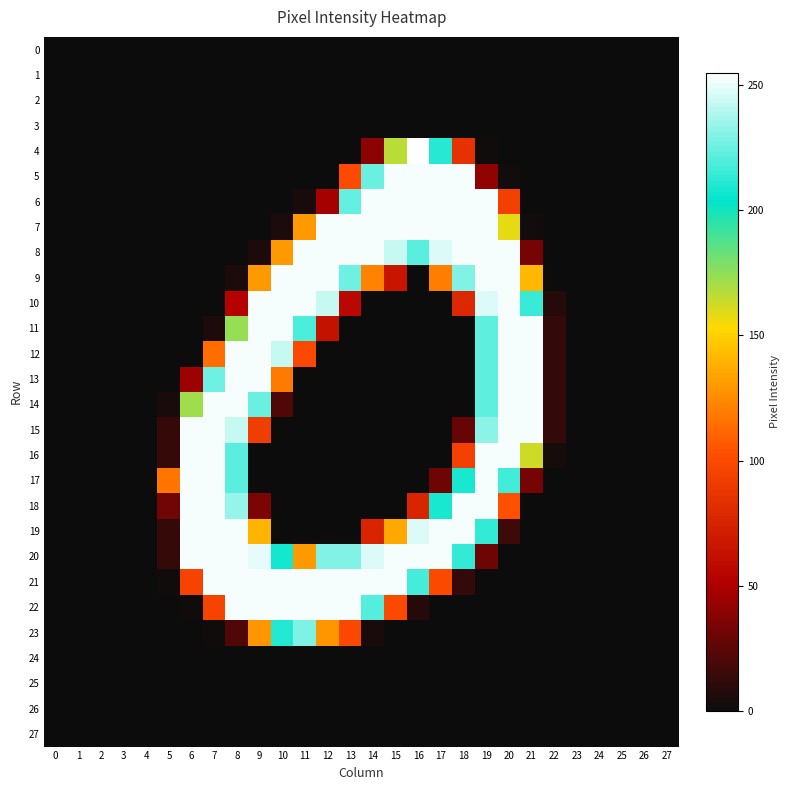

Reading right to left, what are all the values shown in this chart?

0: 27=0	26=0	25=0	24=0	23=0	22=0	21=0	20=0	19=0	18=0	17=0	16=0	15=0	14=0	13=0	12=0	11=0	10=0	9=0	8=0	7=0	6=0	5=0	4=0	3=0	2=0	1=0	0=0
1: 27=0	26=0	25=0	24=0	23=0	22=0	21=0	20=0	19=0	18=0	17=0	16=0	15=0	14=0	13=0	12=0	11=0	10=0	9=0	8=0	7=0	6=0	5=0	4=0	3=0	2=0	1=0	0=0
2: 27=0	26=0	25=0	24=0	23=0	22=0	21=0	20=0	19=0	18=0	17=0	16=0	15=0	14=0	13=0	12=0	11=0	10=0	9=0	8=0	7=0	6=0	5=0	4=0	3=0	2=0	1=0	0=0
3: 27=0	26=0	25=0	24=0	23=0	22=0	21=0	20=0	19=0	18=0	17=0	16=0	15=0	14=0	13=0	12=0	11=0	10=0	9=0	8=0	7=0	6=0	5=0	4=0	3=0	2=0	1=0	0=0
4: 27=0	26=0	25=0	24=0	23=0	22=0	21=0	20=0	19=1	18=85	17=212	16=255	15=167	14=39	13=0	12=0	11=0	10=0	9=0	8=0	7=0	6=0	5=0	4=0	3=0	2=0	1=0	0=0
5: 27=0	26=0	25=0	24=0	23=0	22=0	21=0	20=2	19=41	18=253	17=253	16=253	15=253	14=225	13=101	12=0	11=0	10=0	9=0	8=0	7=0	6=0	5=0	4=0	3=0	2=0	1=0	0=0
6: 27=0	26=0	25=0	24=0	23=0	22=0	21=0	20=94	19=253	18=253	17=253	16=253	15=253	14=253	13=224	12=47	11=4	10=0	9=0	8=0	7=0	6=0	5=0	4=0	3=0	2=0	1=0	0=0
7: 27=0	26=0	25=0	24=0	23=0	22=0	21=2	20=158	19=253	18=253	17=253	16=253	15=253	14=253	13=253	12=253	11=130	10=5	9=0	8=0	7=0	6=0	5=0	4=0	3=0	2=0	1=0	0=0
8: 27=0	26=0	25=0	24=0	23=0	22=0	21=33	20=253	19=253	18=253	17=248	16=222	15=244	14=253	13=253	12=253	11=253	10=130	9=5	8=0	7=0	6=0	5=0	4=0	3=0	2=0	1=0	0=0
9: 27=0	26=0	25=0	24=0	23=0	22=0	21=141	20=253	19=253	18=230	17=120	16=0	15=65	14=122	13=226	12=253	11=253	10=253	9=130	8=5	7=0	6=0	5=0	4=0	3=0	2=0	1=0	0=0
10: 27=0	26=0	25=0	24=0	23=0	22=8	21=215	20=253	19=248	18=78	17=0	16=0	15=0	14=0	13=56	12=244	11=253	10=253	9=253	8=53	7=0	6=0	5=0	4=0	3=0	2=0	1=0	0=0
11: 27=0	26=0	25=0	24=0	23=0	22=12	21=253	20=253	19=223	18=0	17=0	16=0	15=0	14=0	13=0	12=63	11=219	10=253	9=253	8=174	7=5	6=0	5=0	4=0	3=0	2=0	1=0	0=0
12: 27=0	26=0	25=0	24=0	23=0	22=12	21=253	20=253	19=223	18=0	17=0	16=0	15=0	14=0	13=0	12=0	11=99	10=244	9=253	8=253	7=114	6=0	5=0	4=0	3=0	2=0	1=0	0=0
13: 27=0	26=0	25=0	24=0	23=0	22=12	21=253	20=253	19=223	18=0	17=0	16=0	15=0	14=0	13=0	12=0	11=0	10=119	9=253	8=253	7=226	6=45	5=0	4=0	3=0	2=0	1=0	0=0
14: 27=0	26=0	25=0	24=0	23=0	22=12	21=253	20=253	19=223	18=0	17=0	16=0	15=0	14=0	13=0	12=0	11=0	10=21	9=225	8=253	7=253	6=172	5=4	4=0	3=0	2=0	1=0	0=0
15: 27=0	26=0	25=0	24=0	23=0	22=12	21=253	20=253	19=232	18=28	17=0	16=0	15=0	14=0	13=0	12=0	11=0	10=0	9=92	8=244	7=253	6=253	5=13	4=0	3=0	2=0	1=0	0=0
16: 27=0	26=0	25=0	24=0	23=0	22=3	21=163	20=253	19=253	18=94	17=0	16=0	15=0	14=0	13=0	12=0	11=0	10=0	9=0	8=222	7=253	6=253	5=13	4=0	3=0	2=0	1=0	0=0
17: 27=0	26=0	25=0	24=0	23=0	22=0	21=33	20=217	19=253	18=209	17=30	16=0	15=0	14=0	13=0	12=0	11=0	10=0	9=0	8=222	7=253	6=253	5=117	4=0	3=0	2=0	1=0	0=0
18: 27=0	26=0	25=0	24=0	23=0	22=0	21=0	20=103	19=253	18=253	17=209	16=76	15=0	14=0	13=0	12=0	11=0	10=0	9=34	8=234	7=253	6=253	5=31	4=0	3=0	2=0	1=0	0=0
19: 27=0	26=0	25=0	24=0	23=0	22=0	21=0	20=15	19=214	18=253	17=253	16=248	15=136	14=76	13=0	12=0	11=0	10=0	9=140	8=253	7=253	6=253	5=13	4=0	3=0	2=0	1=0	0=0
20: 27=0	26=0	25=0	24=0	23=0	22=0	21=0	20=0	19=30	18=214	17=253	16=253	15=253	14=248	13=230	12=230	11=130	10=208	9=250	8=253	7=253	6=253	5=13	4=0	3=0	2=0	1=0	0=0
21: 27=0	26=0	25=0	24=0	23=0	22=0	21=0	20=0	19=0	18=12	17=100	16=218	15=253	14=253	13=253	12=253	11=253	10=253	9=253	8=253	7=253	6=96	5=1	4=0	3=0	2=0	1=0	0=0
22: 27=0	26=0	25=0	24=0	23=0	22=0	21=0	20=0	19=0	18=0	17=0	16=8	15=100	14=221	13=253	12=253	11=253	10=253	9=253	8=253	7=96	6=1	5=0	4=0	3=0	2=0	1=0	0=0
23: 27=0	26=0	25=0	24=0	23=0	22=0	21=0	20=0	19=0	18=0	17=0	16=0	15=0	14=4	13=99	12=129	11=229	10=211	9=129	8=21	7=1	6=0	5=0	4=0	3=0	2=0	1=0	0=0
24: 27=0	26=0	25=0	24=0	23=0	22=0	21=0	20=0	19=0	18=0	17=0	16=0	15=0	14=0	13=0	12=0	11=0	10=0	9=0	8=0	7=0	6=0	5=0	4=0	3=0	2=0	1=0	0=0
25: 27=0	26=0	25=0	24=0	23=0	22=0	21=0	20=0	19=0	18=0	17=0	16=0	15=0	14=0	13=0	12=0	11=0	10=0	9=0	8=0	7=0	6=0	5=0	4=0	3=0	2=0	1=0	0=0
26: 27=0	26=0	25=0	24=0	23=0	22=0	21=0	20=0	19=0	18=0	17=0	16=0	15=0	14=0	13=0	12=0	11=0	10=0	9=0	8=0	7=0	6=0	5=0	4=0	3=0	2=0	1=0	0=0
27: 27=0	26=0	25=0	24=0	23=0	22=0	21=0	20=0	19=0	18=0	17=0	16=0	15=0	14=0	13=0	12=0	11=0	10=0	9=0	8=0	7=0	6=0	5=0	4=0	3=0	2=0	1=0	0=0